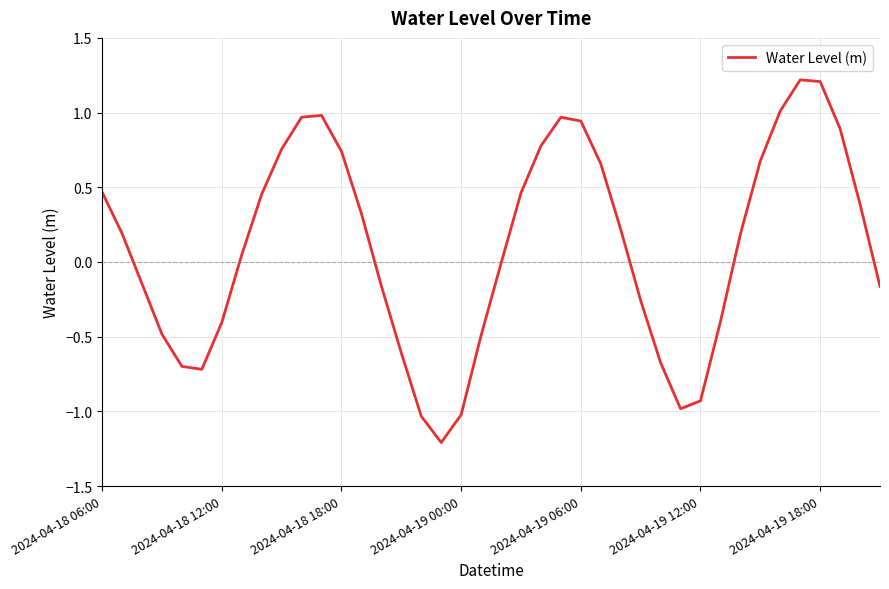

What is the minimum value shown in the chart?

-1.2